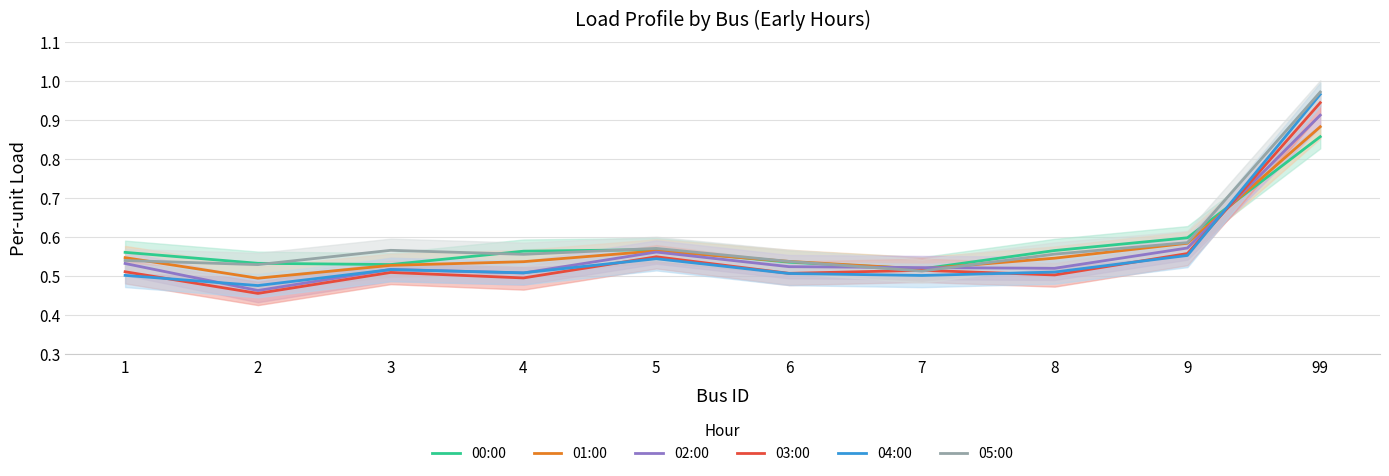

Where is the first local maximum for 04:00?

3